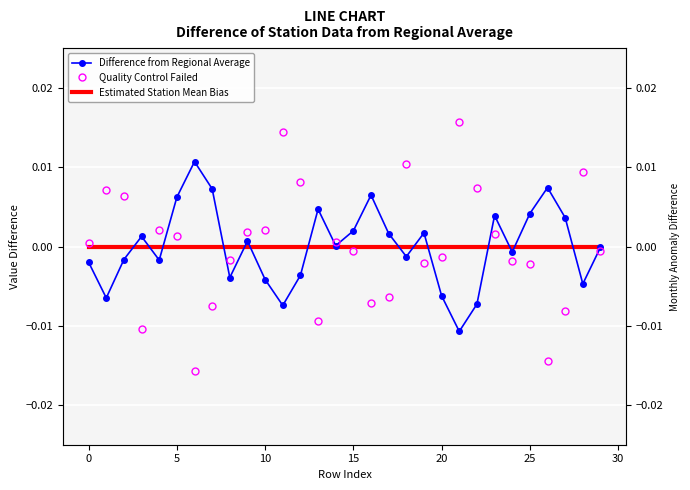

How many values in the Quality Control Failed series exceed 0?

15